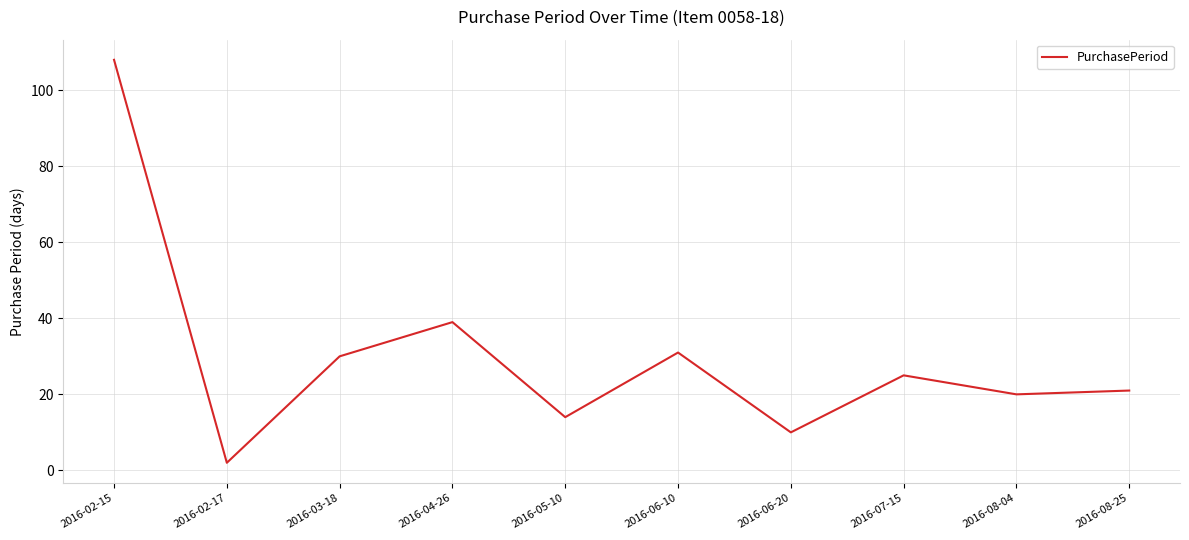

What is the difference between the maximum and minimum values?

106